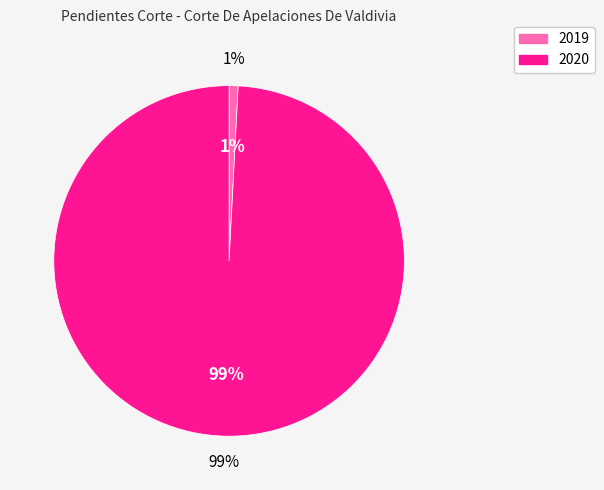

Count the number of slices in the pie.

2